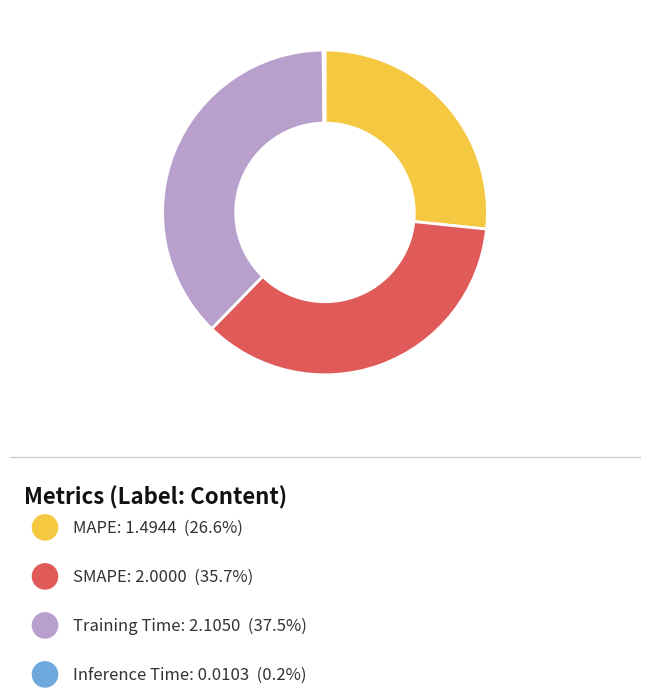

Is there any slice that represents more than half of the pie?

No